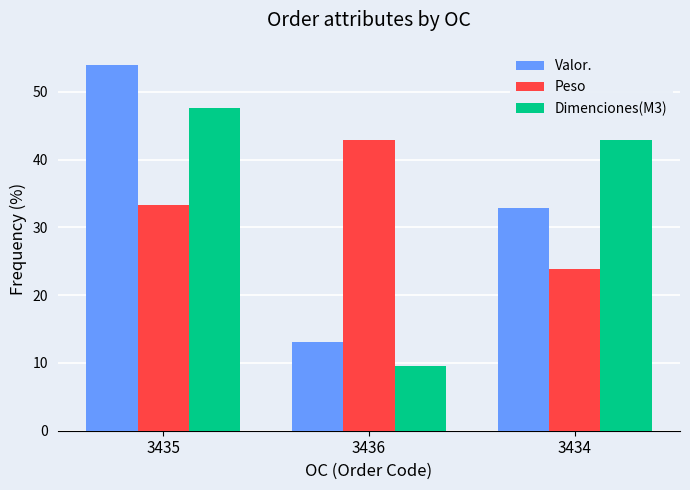

Rank the categories by Peso value from lowest to highest.

3434, 3435, 3436